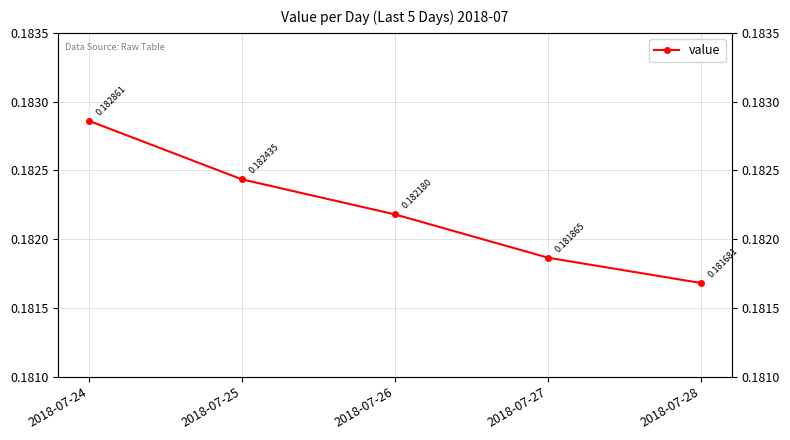

List the labels in order of value, smallest first.

2018-07-28, 2018-07-27, 2018-07-26, 2018-07-25, 2018-07-24